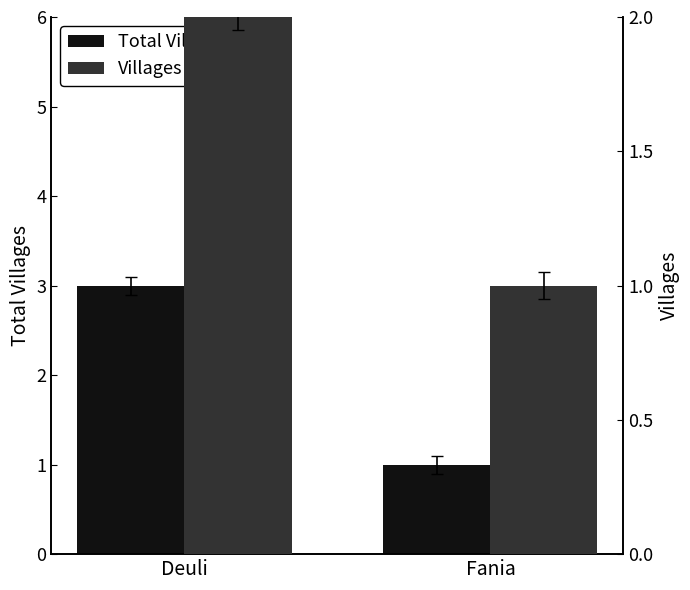

Are the bars grouped side by side (vs. stacked)?

Yes